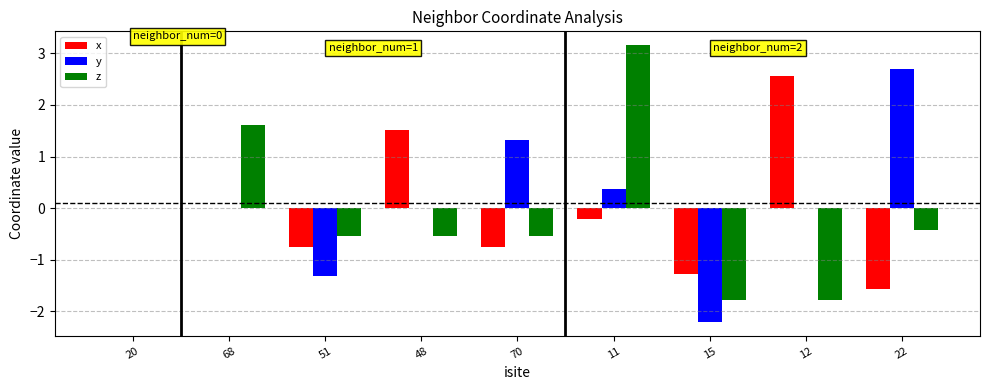

What is the sum of all y values?

0.9